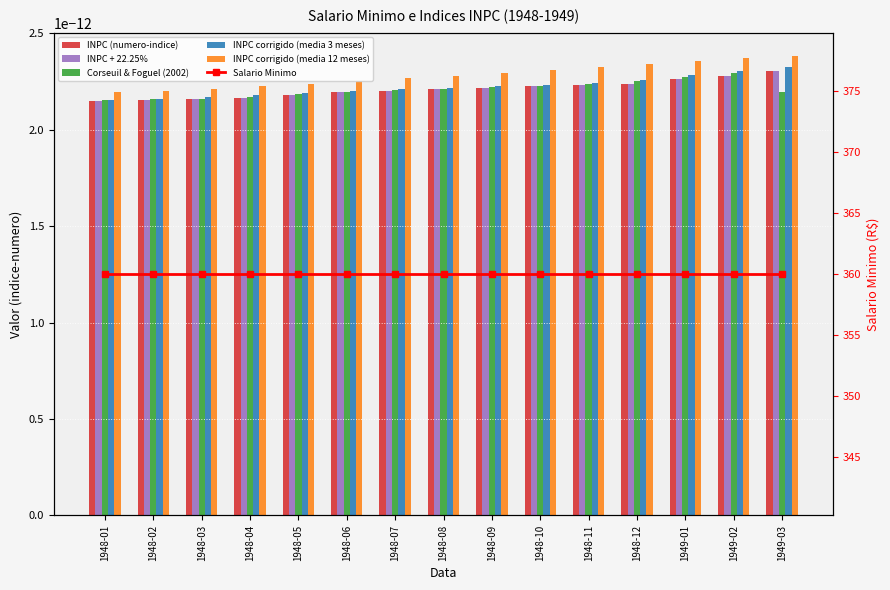

The value of Salario Minimo at 1948-01 is 360.0. True or false?

True